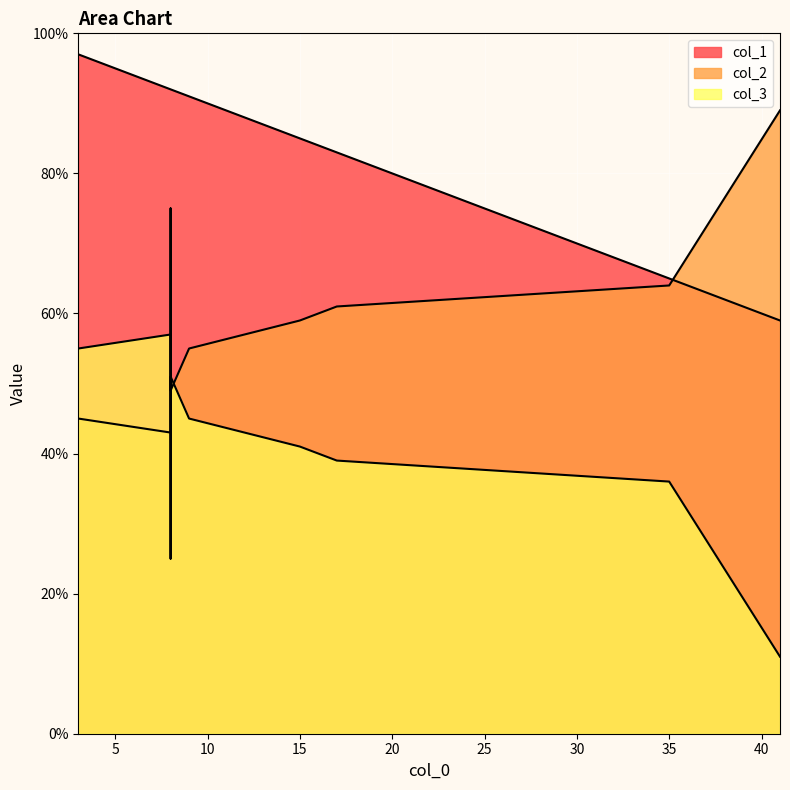

How many lines are shown in the chart?

3